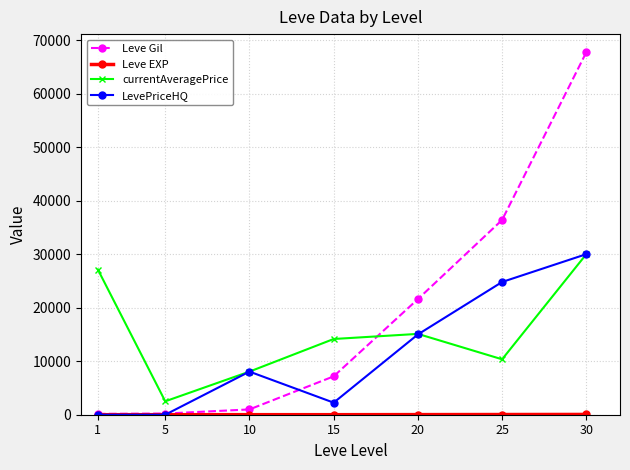

In LevePriceHQ, how many points are higher than both neighbors (excluding endpoints)?

1